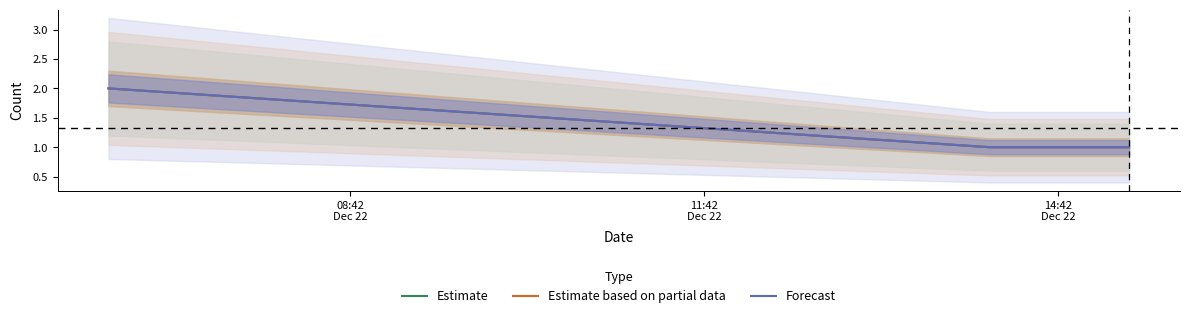

What is the maximum value shown in the chart?

2